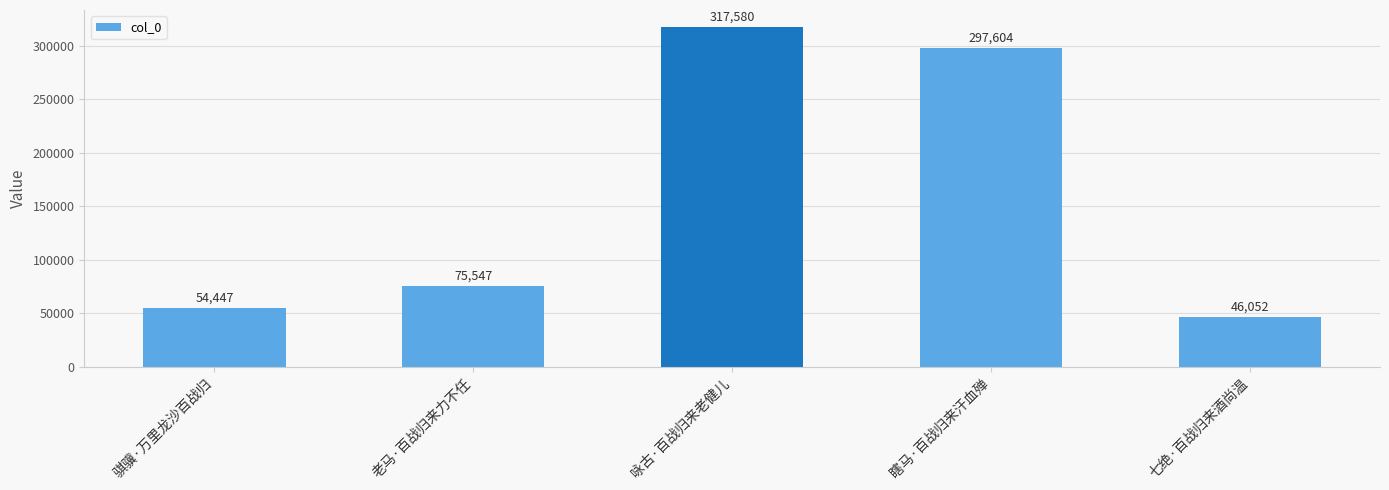

List the labels in order of value, largest first.

咏古·百战归来老健儿, 瞎马·百战归来汗血殚, 老马·百战归来力不任, 骐骥·万里龙沙百战归, 七绝·百战归来酒尚温